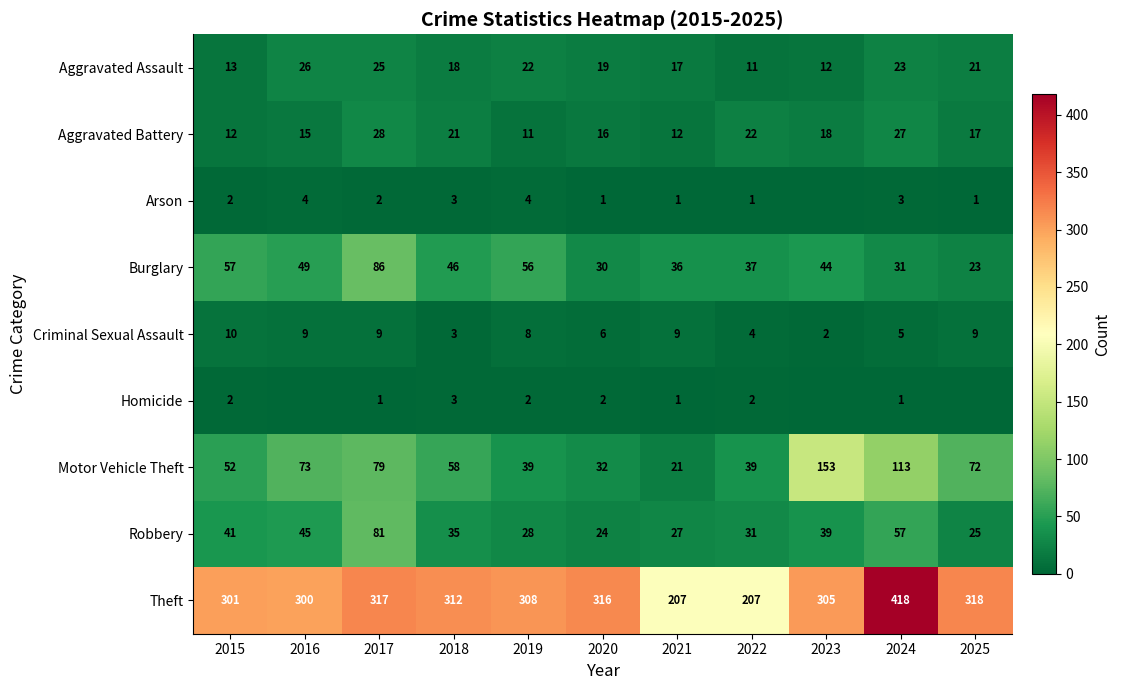

Read the Criminal Sexual Assault value at 2025.

9